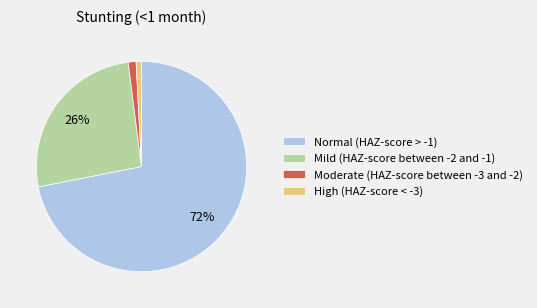

The Normal (HAZ-score > -1) slice represents 65% of the pie. True or false?

False